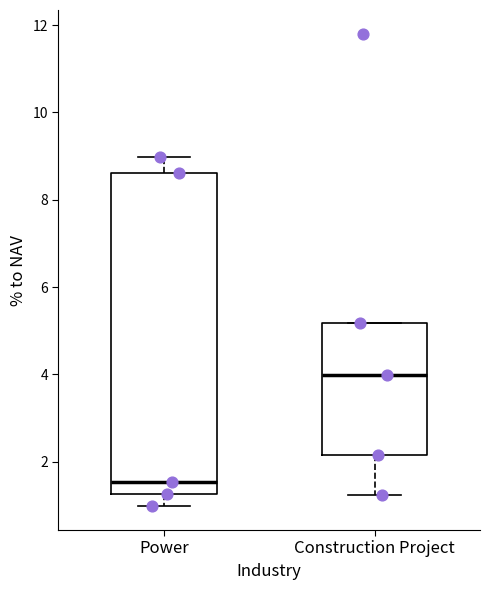

Reading left to right, read every box against the y-axis: the position of its median line, the range the box covers, and the ends of its whiskers. The values are not printed on the chart, so give them approximately, as read against the axis.

Power: median 1.6, box 1.2 to 8.6, whiskers 1.0 to 9.0
Construction Project: median 4.0, box 2.2 to 5.2, whiskers 1.2 to 5.2